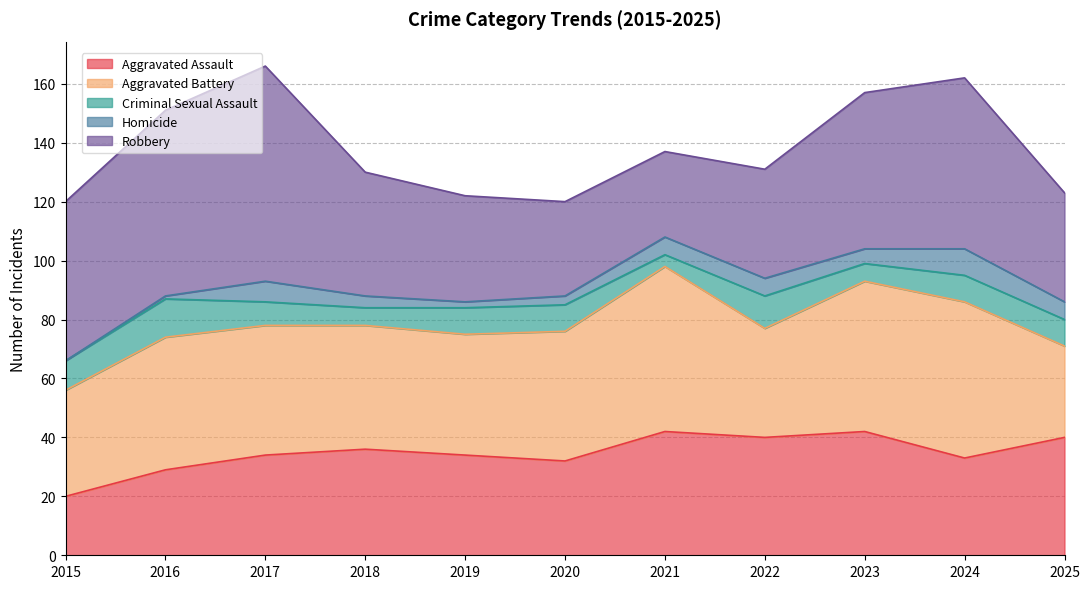

What is the spread (max minus min) of values at 2018?

38